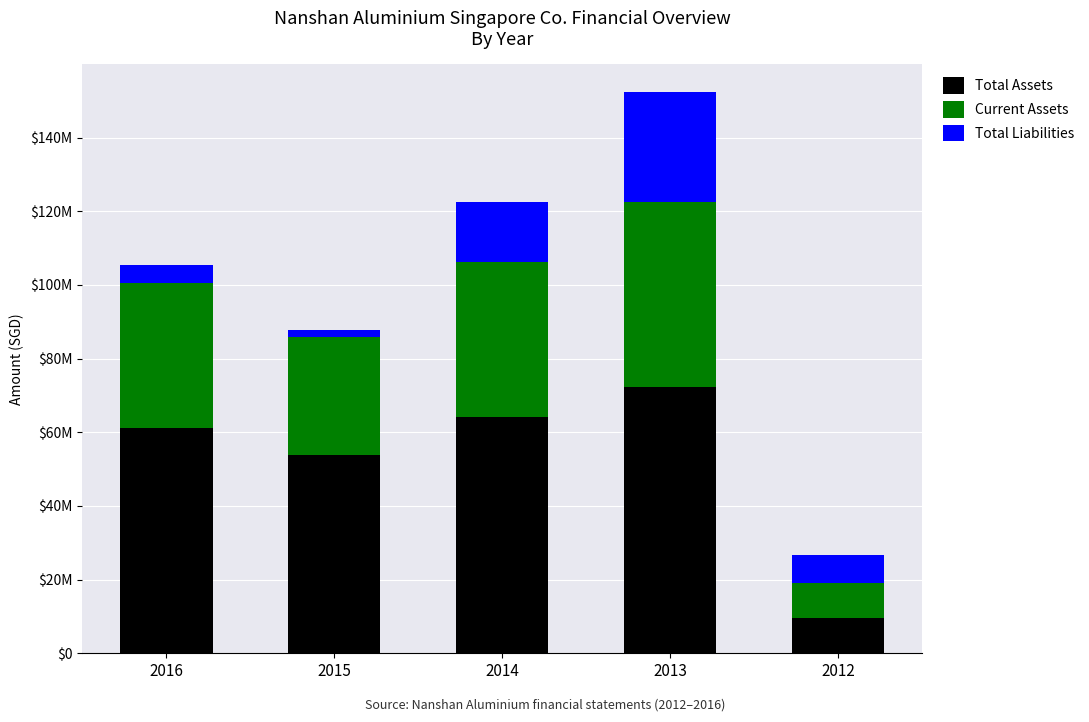

Is it true that Total Assets equals 53855244 at 2015?

True